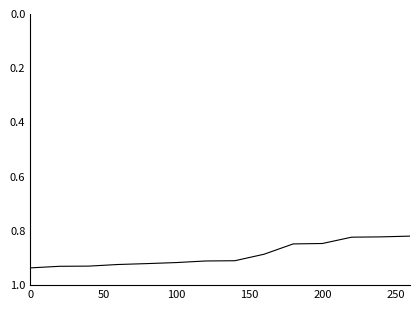

What is the greatest value displayed?

0.9